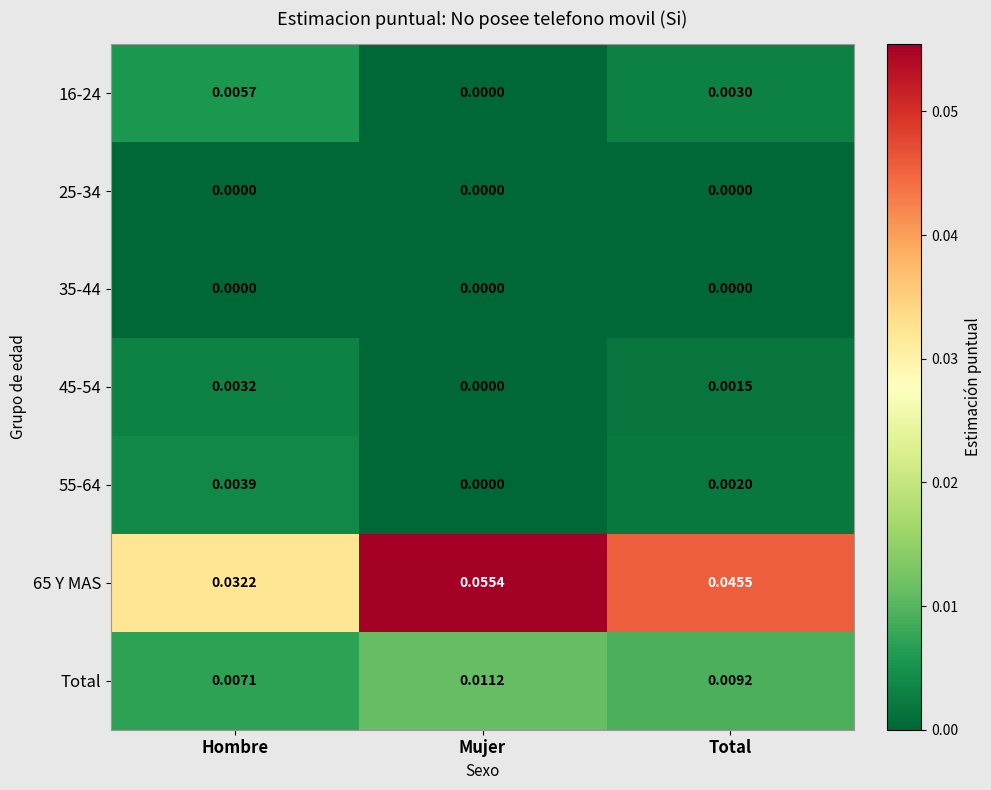

At which label does 65 Y MAS reach its minimum?

Hombre